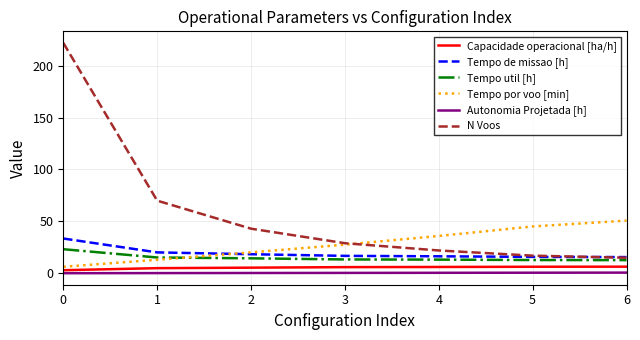

Which series changed the most between 0 and 1?

N Voos